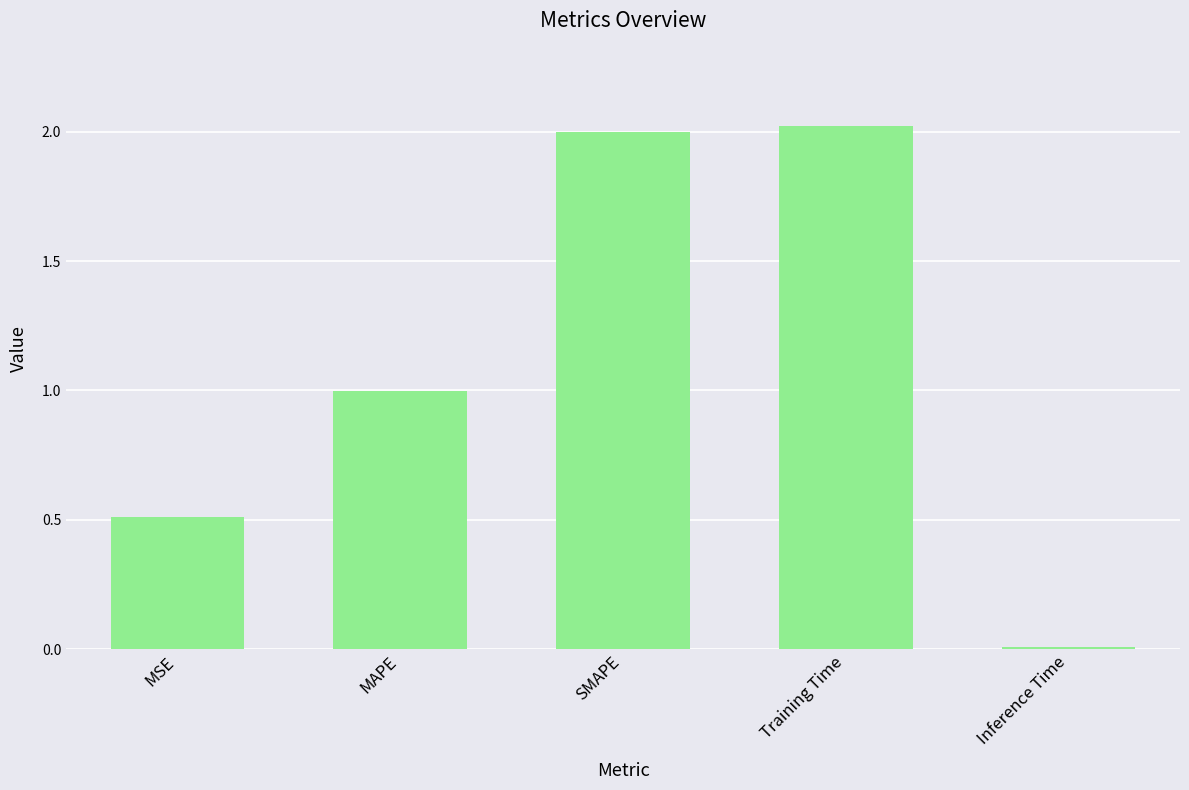

What is the value of the 3rd bar from the left?

2.0